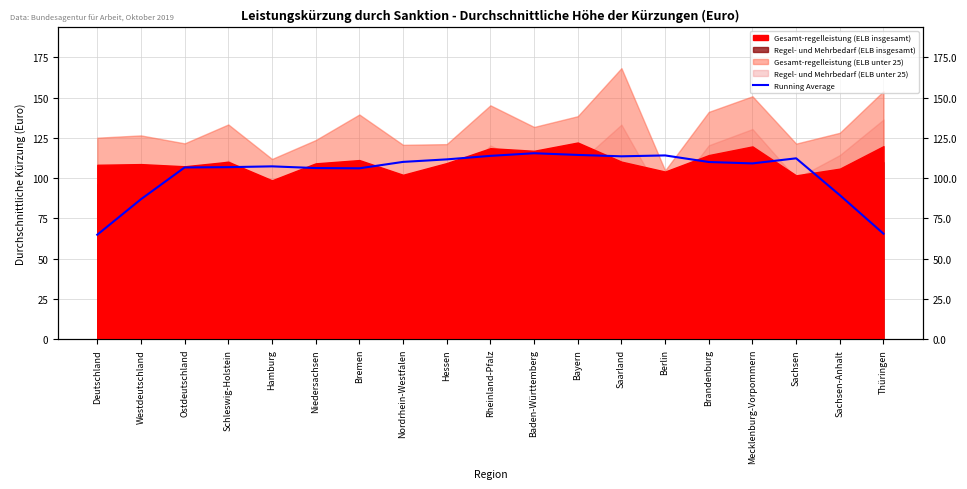

How many values are below 109?

9